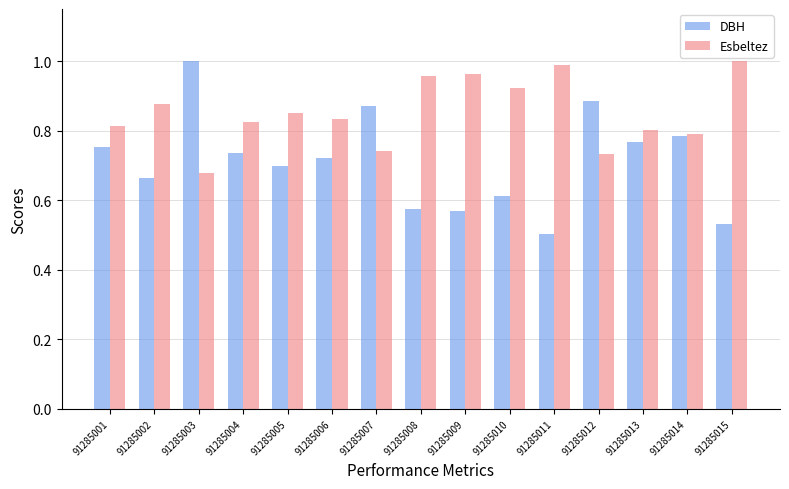

What is the spread (max minus min) of values at 91285012?

0.2